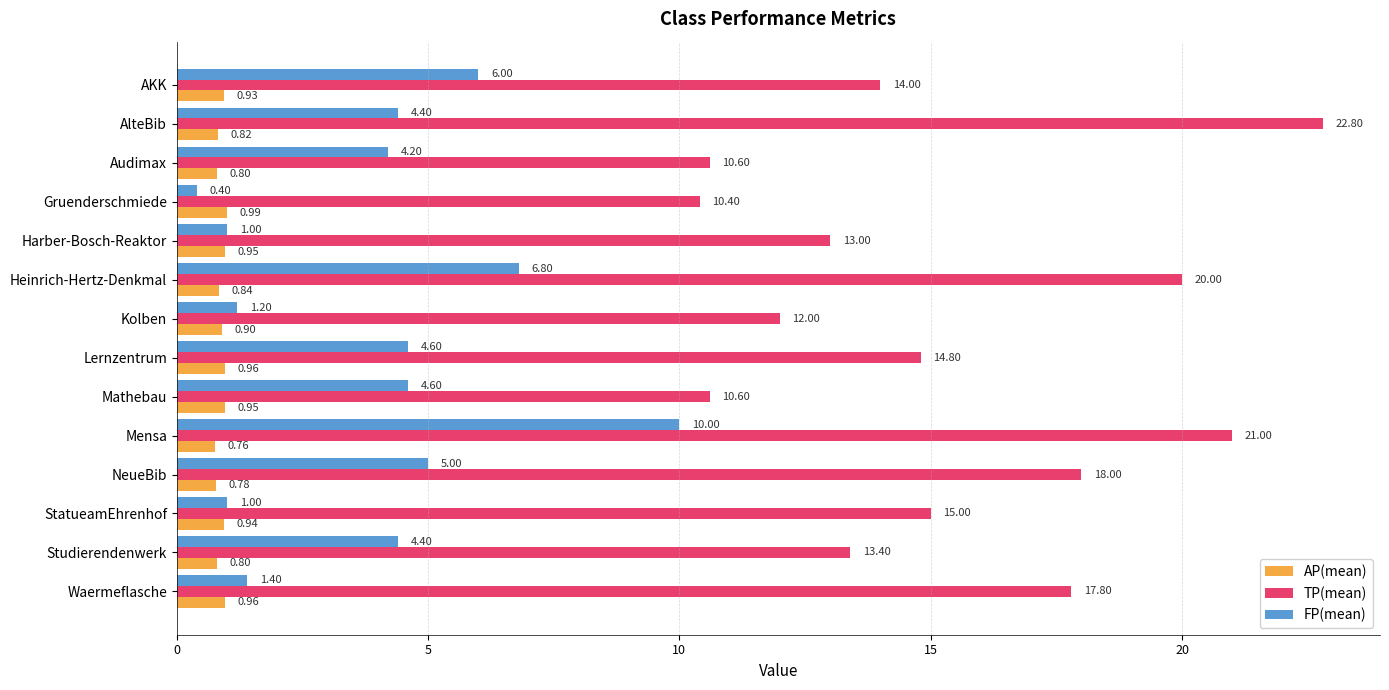

Rank the series by their average value, from highest to lowest.

TP(mean), FP(mean), AP(mean)